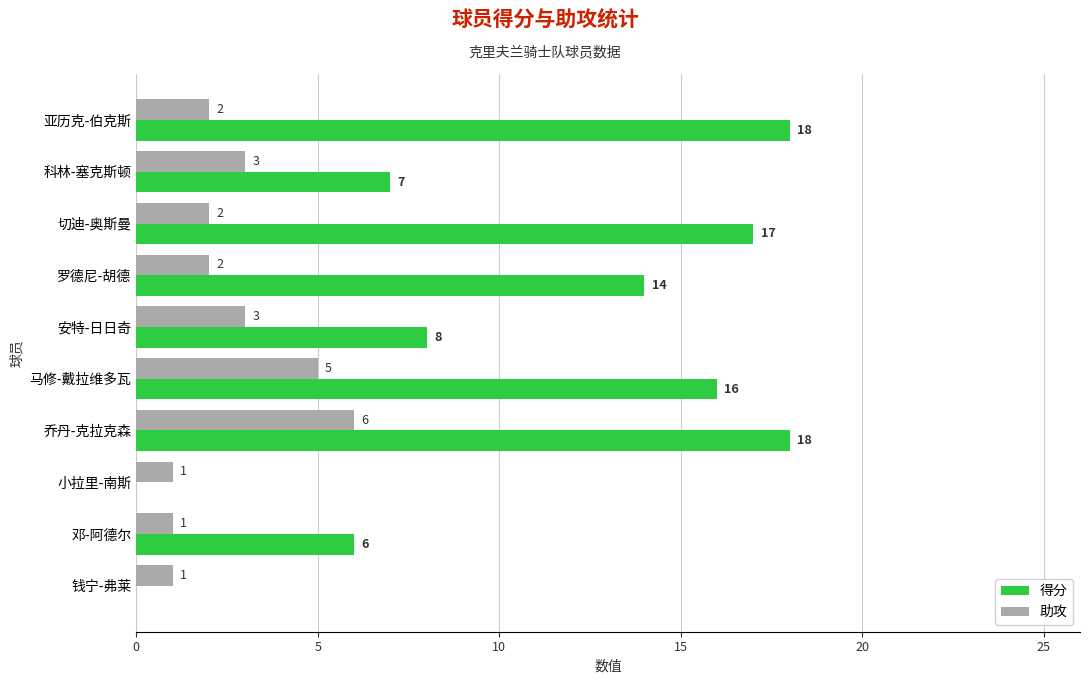

The 得分 series shows -12 at 小拉里-南斯. True or false?

False